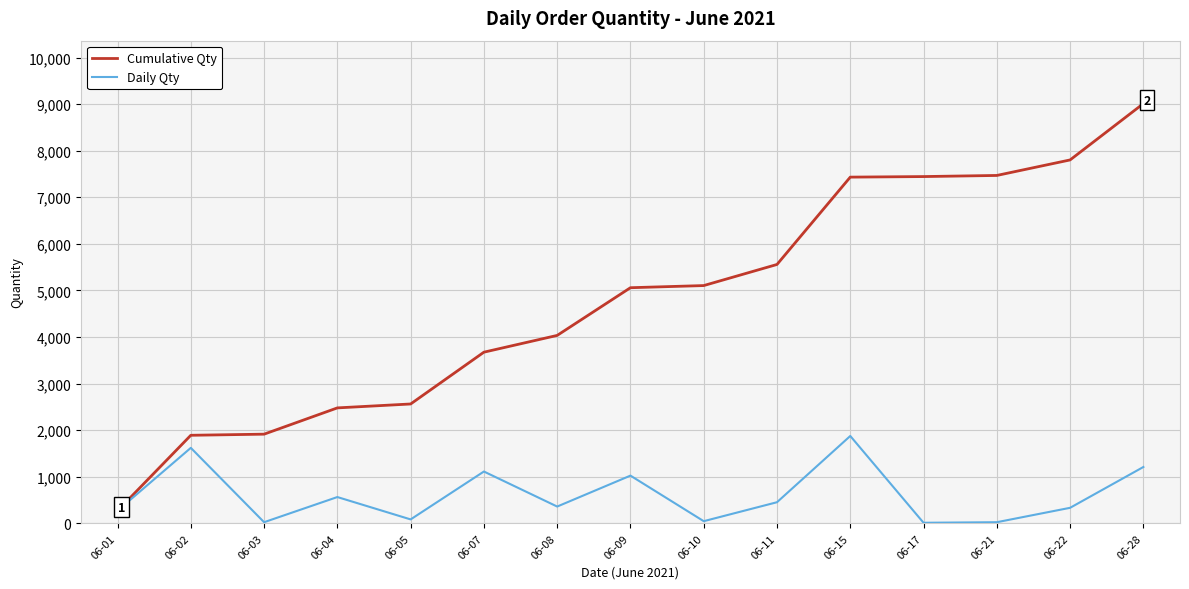

Rank the series at 06-07 from highest to lowest value.

Cumulative Qty, Daily Qty